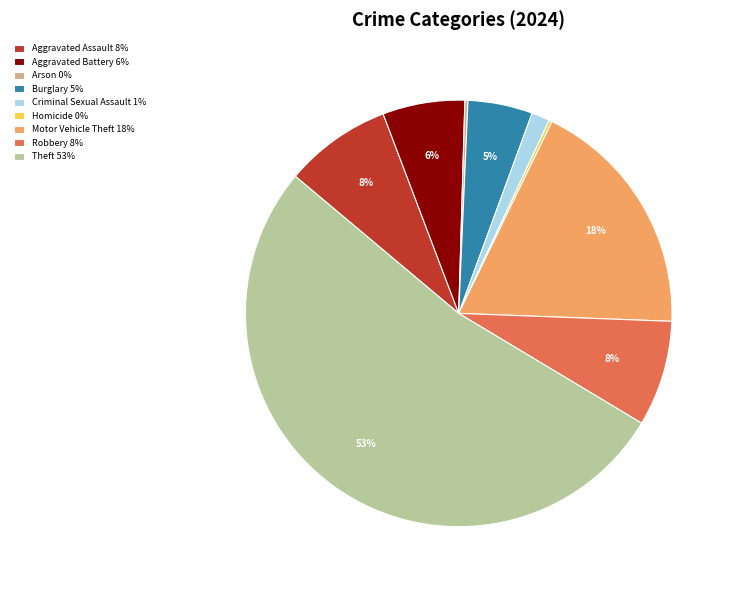

Does Aggravated Assault 8% represent more than half of the total?

No